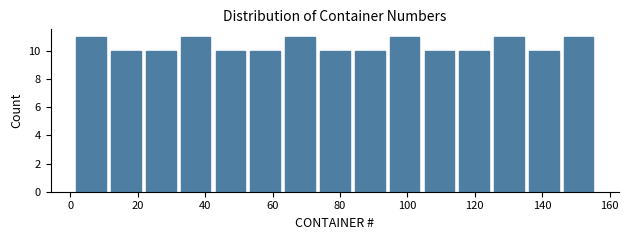

Reading left to right, list every bar in this chart as the range it spans on the x-axis followed by its height. Neither the bar edges nor the heights are printed on the chart, so give them approximately, as read against the axes.

2 to 12: 11
12 to 22: 10
22 to 32: 10
32 to 42: 11
42 to 52: 10
52 to 64: 10
64 to 74: 11
74 to 84: 10
84 to 94: 10
94 to 104: 11
104 to 114: 10
114 to 126: 10
126 to 136: 11
136 to 146: 10
146 to 156: 11